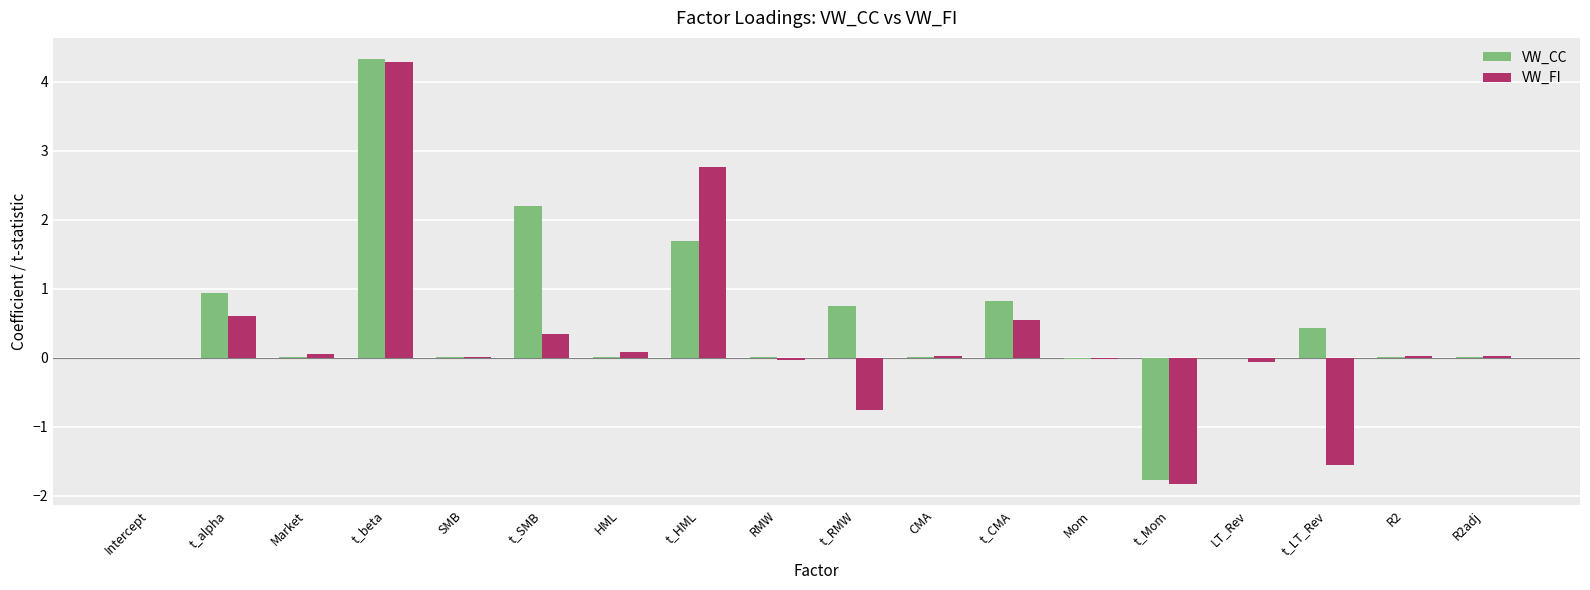

The VW_FI series shows 4.3 at t_beta. True or false?

True